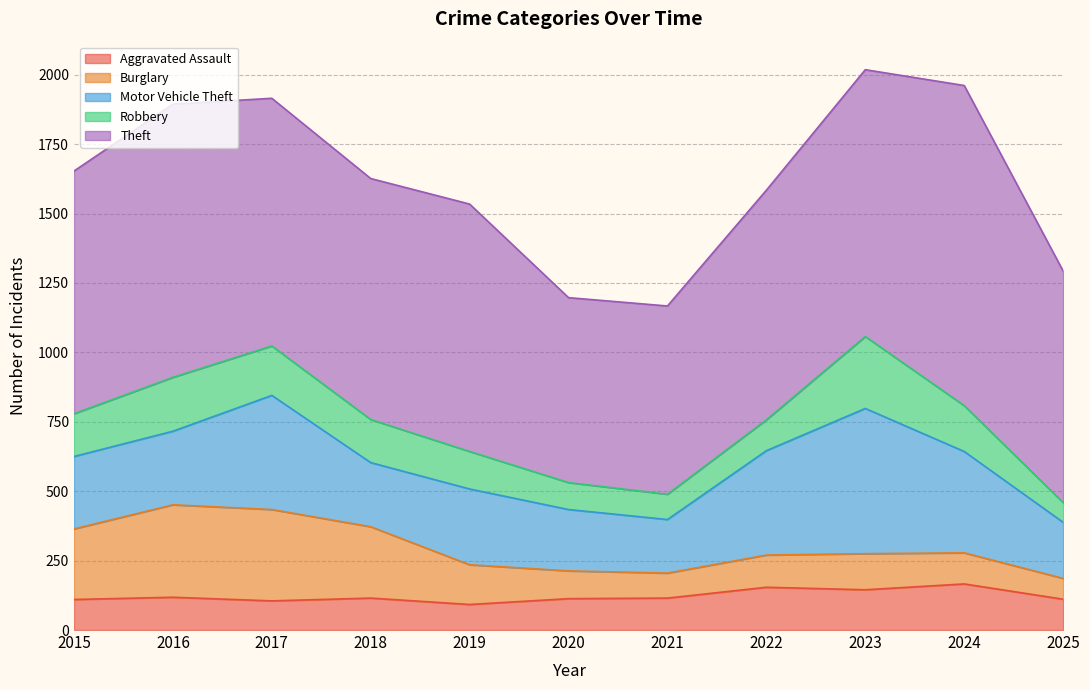

What is the maximum value shown in the chart?

1153